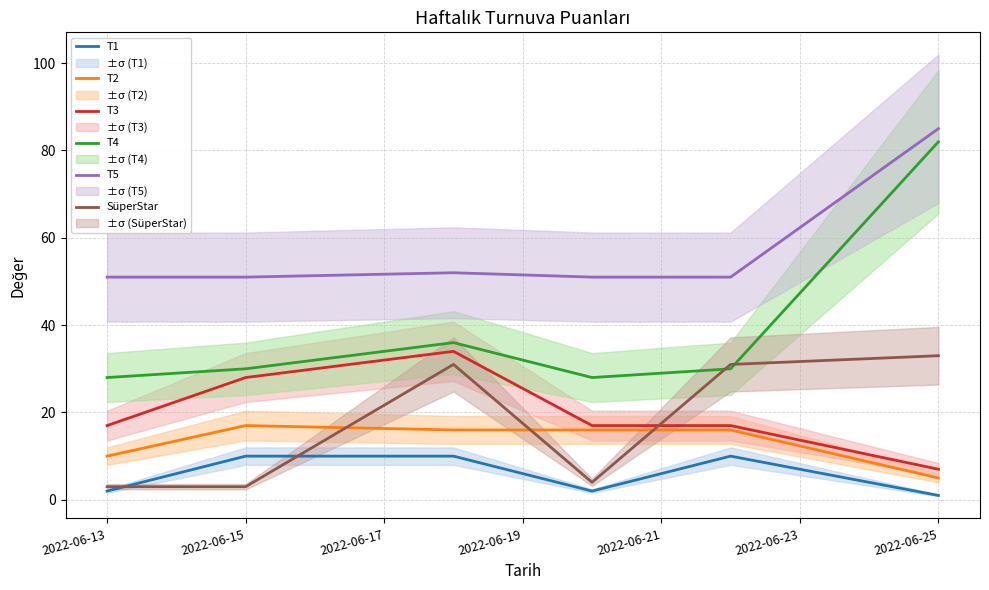

What is the highest value of the SüperStar series?

33